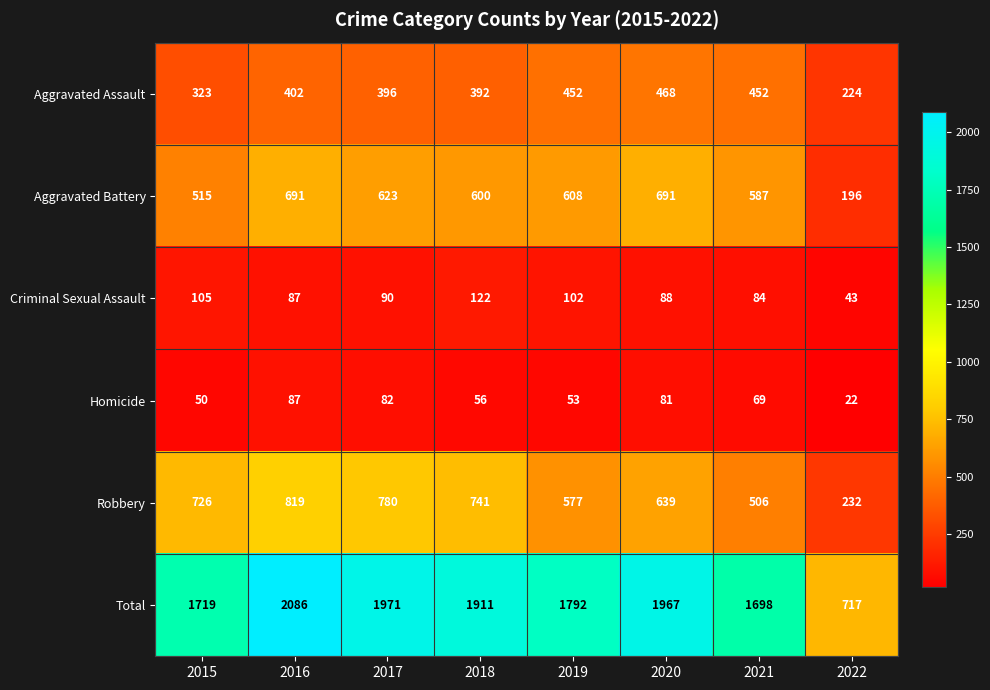

At which label does Criminal Sexual Assault reach its peak?

2018